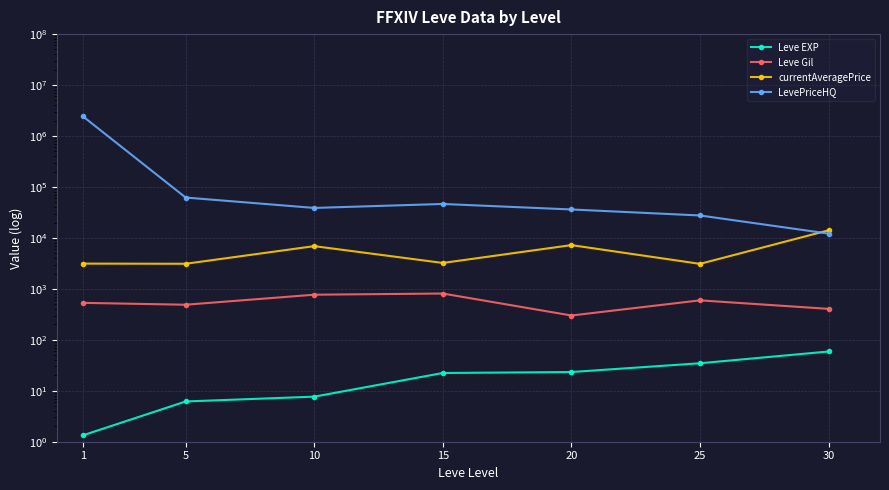

How many interior local valleys does the LevePriceHQ series have?

1